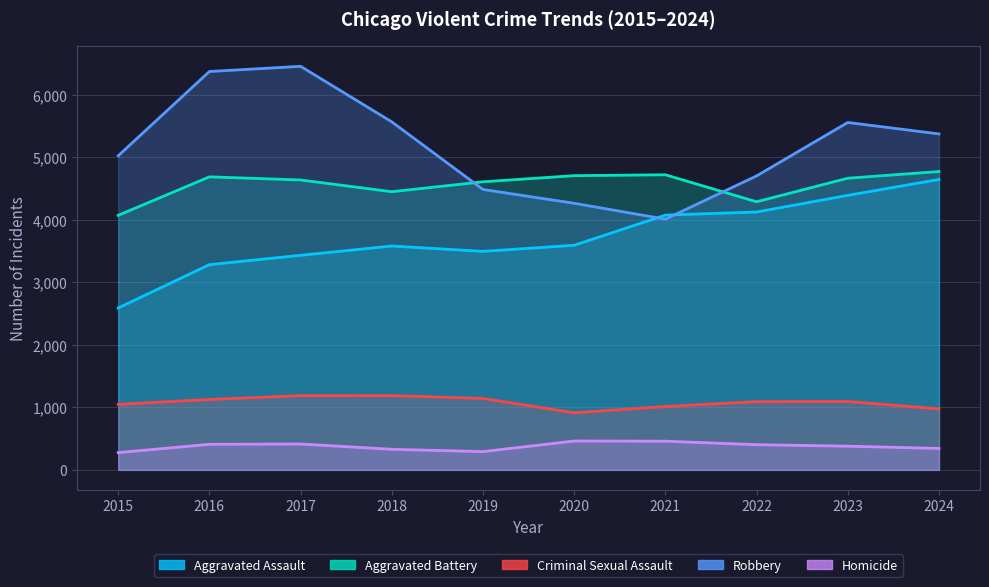

At which category does Homicide reach its first local peak?

2017